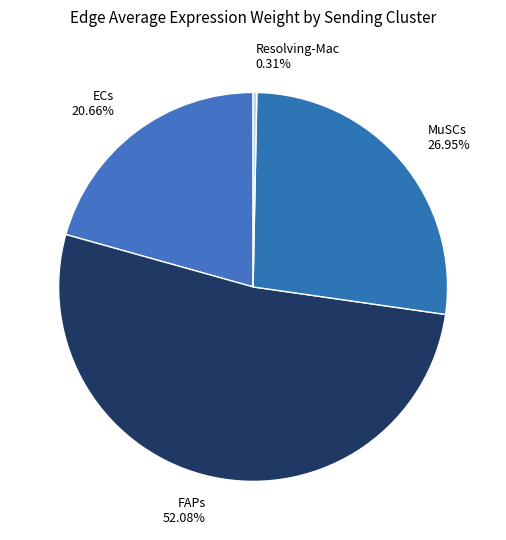

Between MuSCs and ECs, which is larger?

MuSCs